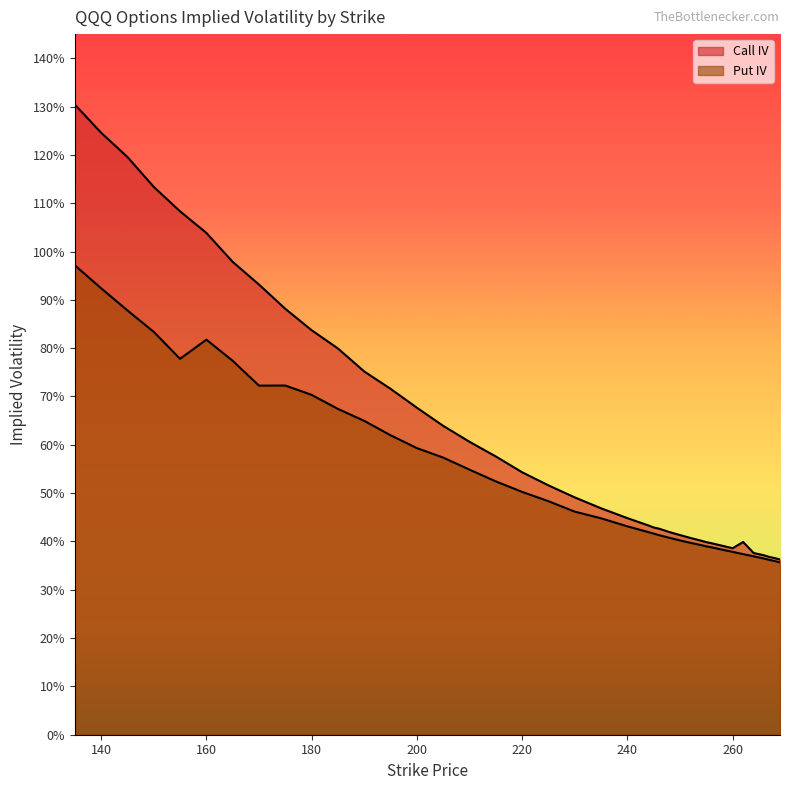

Where is the first local minimum for Put IV?

155